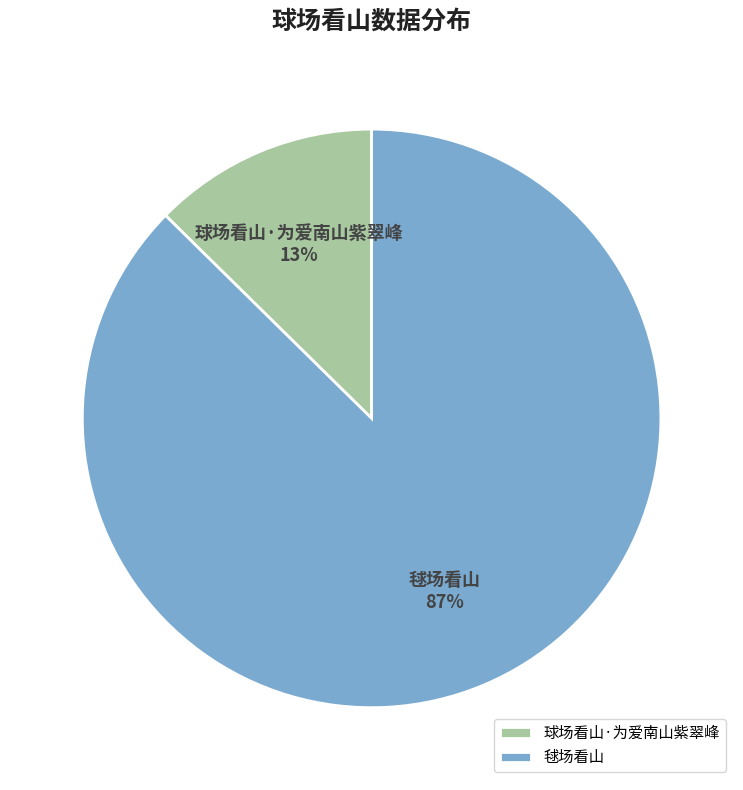

The 球场看山·为爱南山紫翠峰 slice represents 4% of the pie. True or false?

False